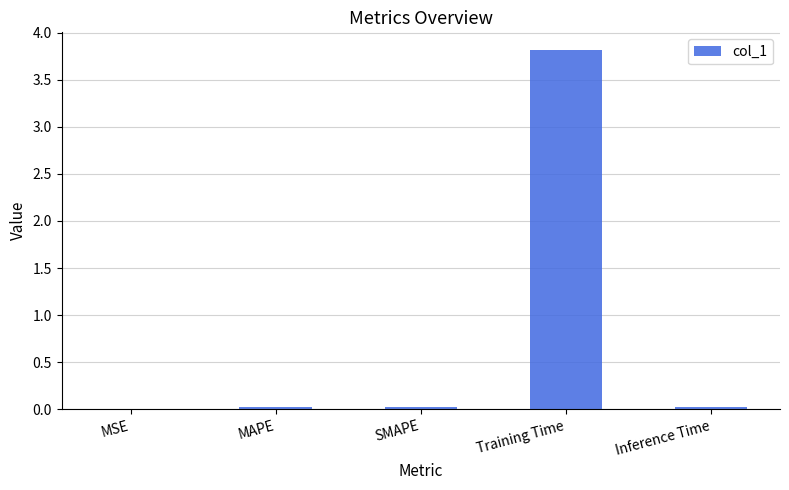

What is the greatest value displayed?

3.8